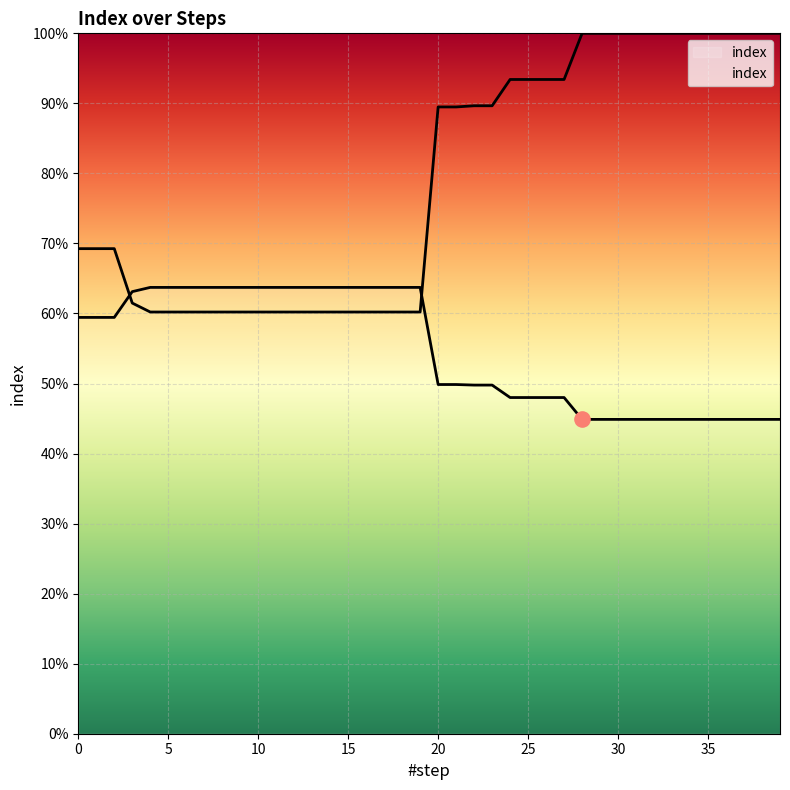

Which has a higher value, 38 or 30?

38